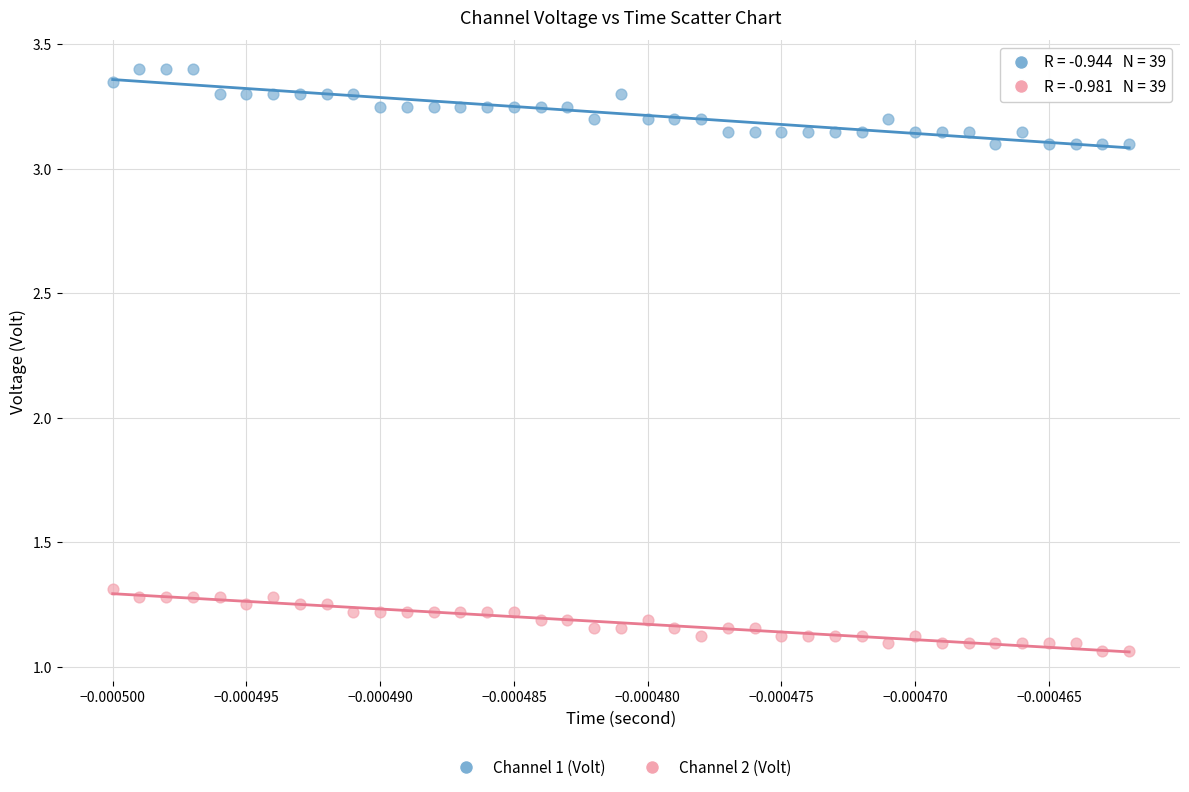

Which series reaches the minimum Y coordinate?

Channel 2 (Volt)